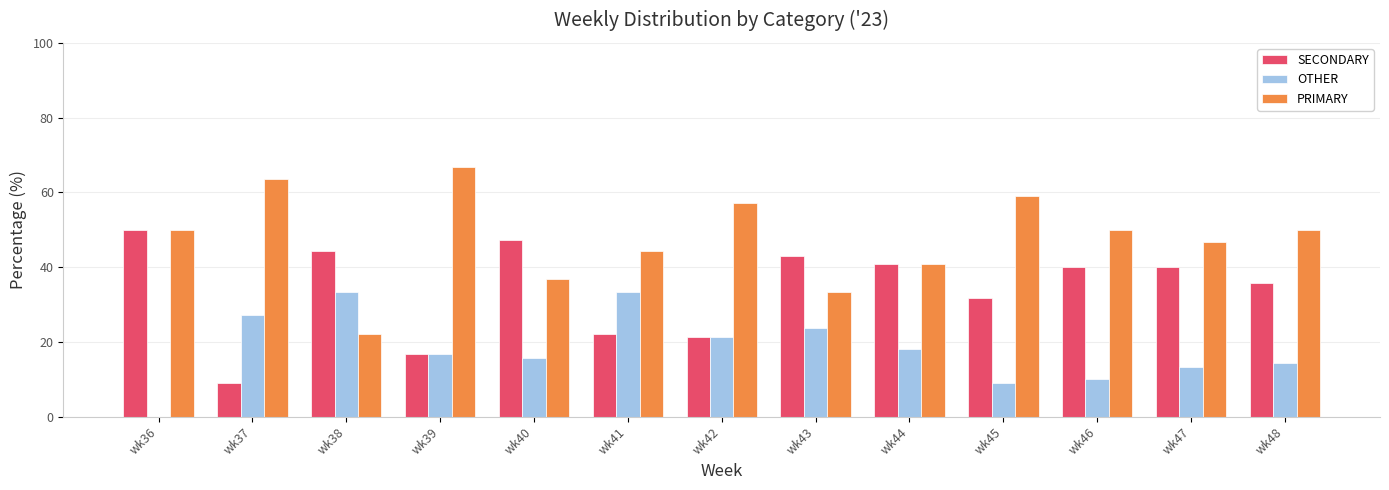

What is the sum of all SECONDARY values?

442.5